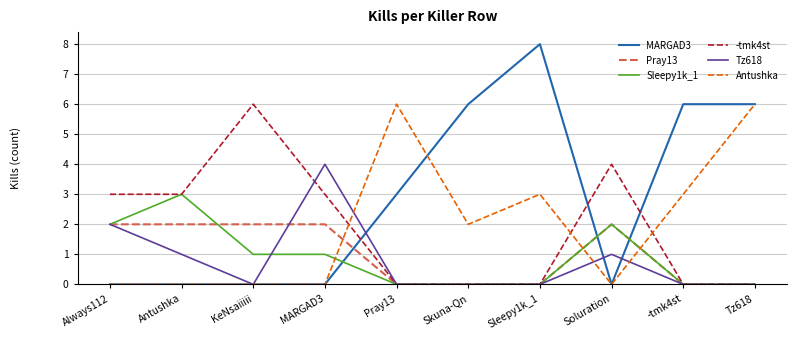

How many MARGAD3 values are between 0 and 6?

9